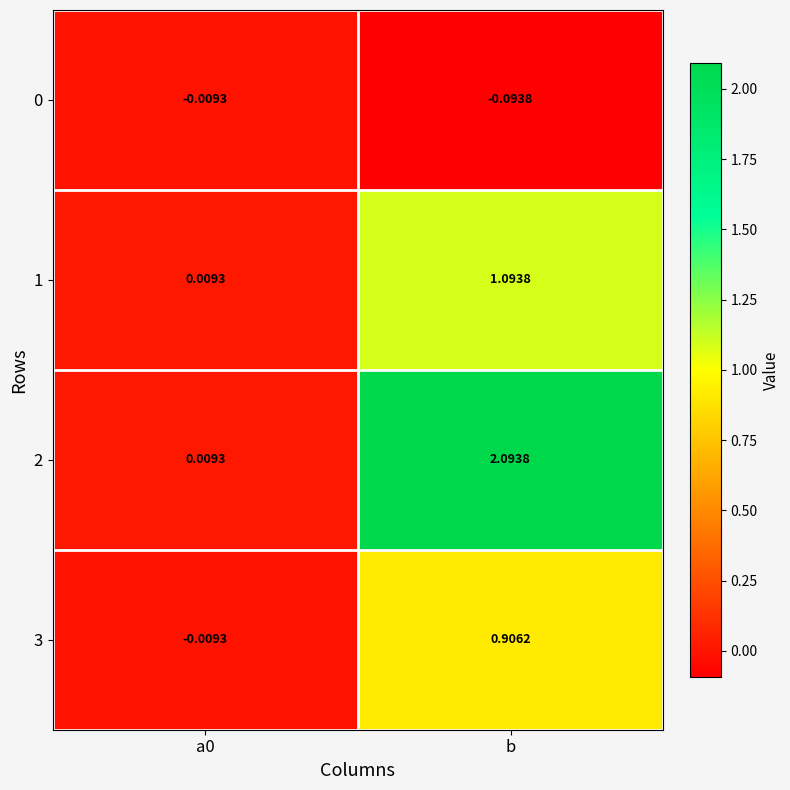

At which category does the chart reach its peak across all series?

b